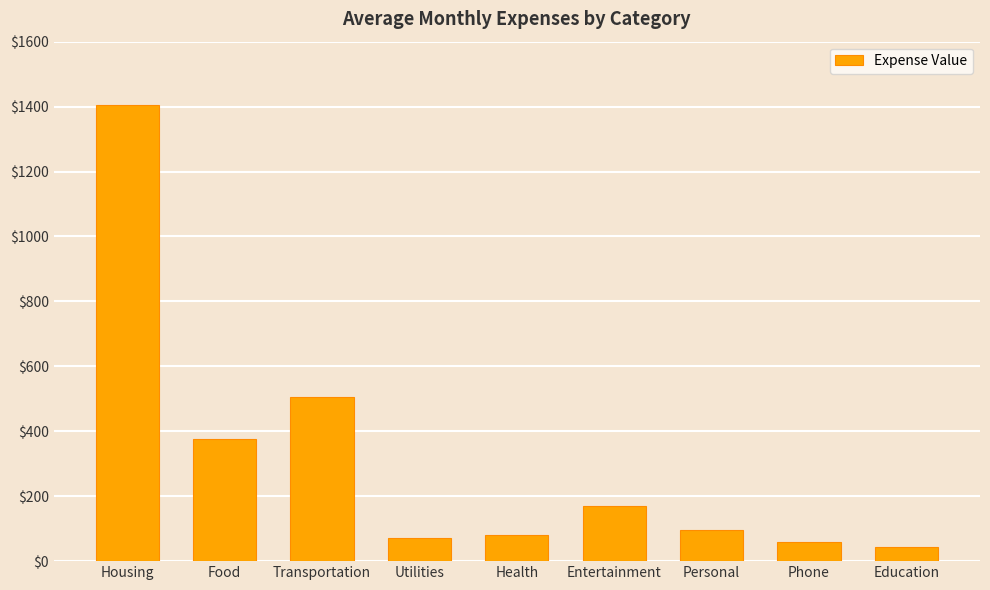

What is the difference between the second highest and minimum values?

460